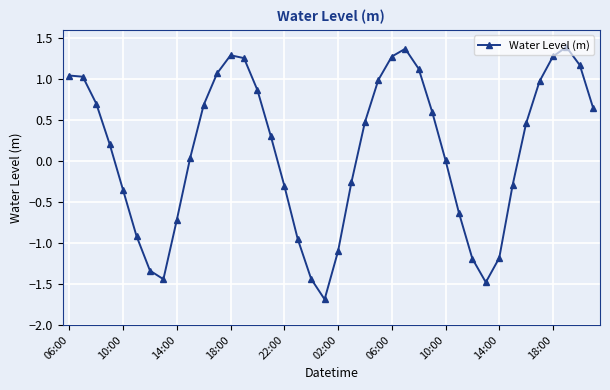

What is the sum of all values?

4.9